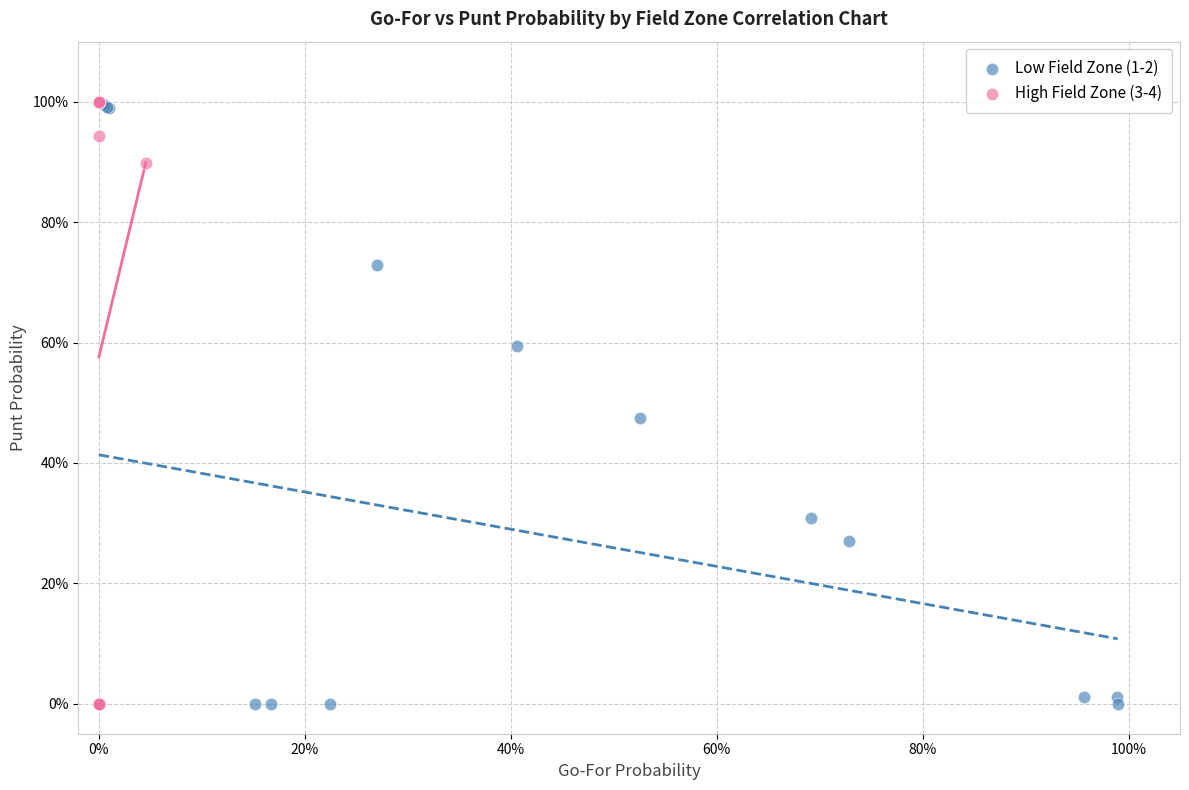

What are all the series names shown in the legend?

Low Field Zone (1-2), High Field Zone (3-4)